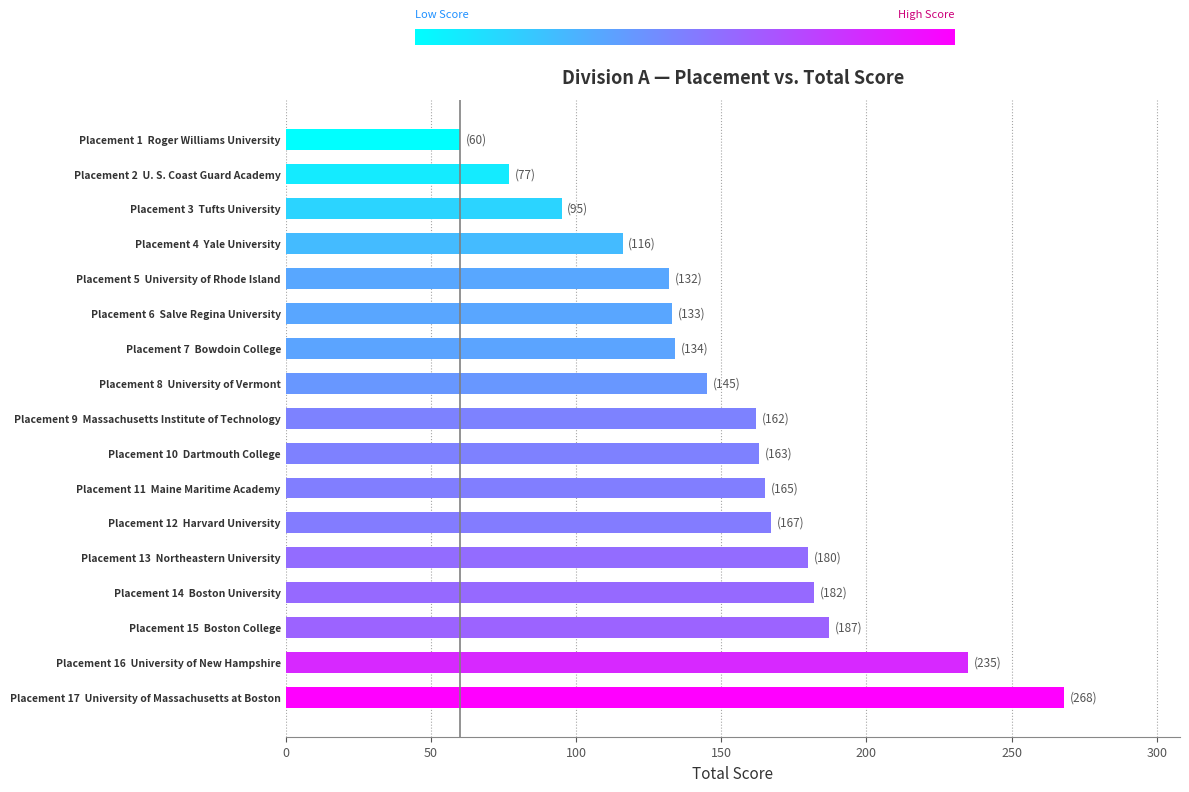

Which label corresponds to the smallest value in the chart?

Placement 1  Roger Williams University